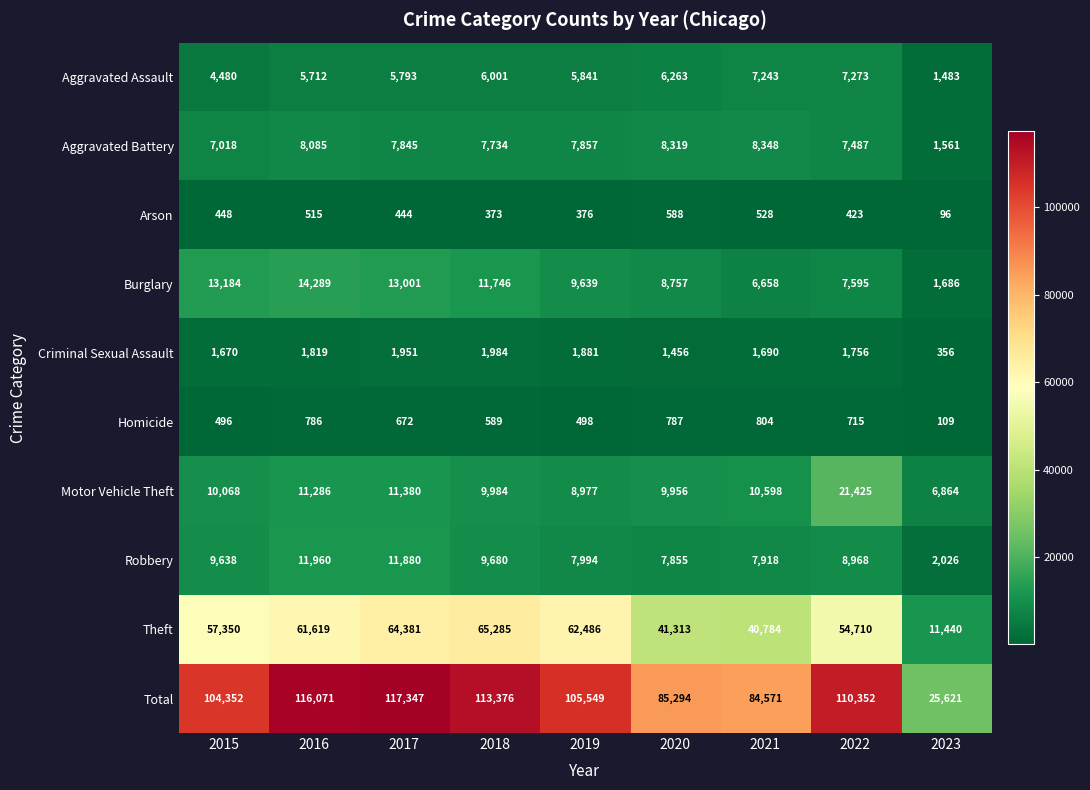

How many series are shown in this chart?

10